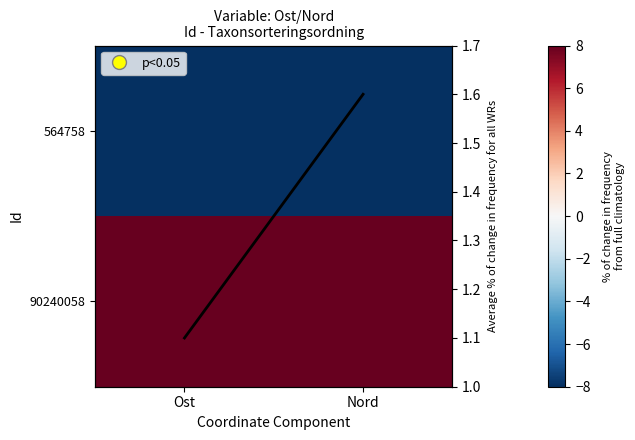

Is it true that Avg equals 0.6 at Nord?

False